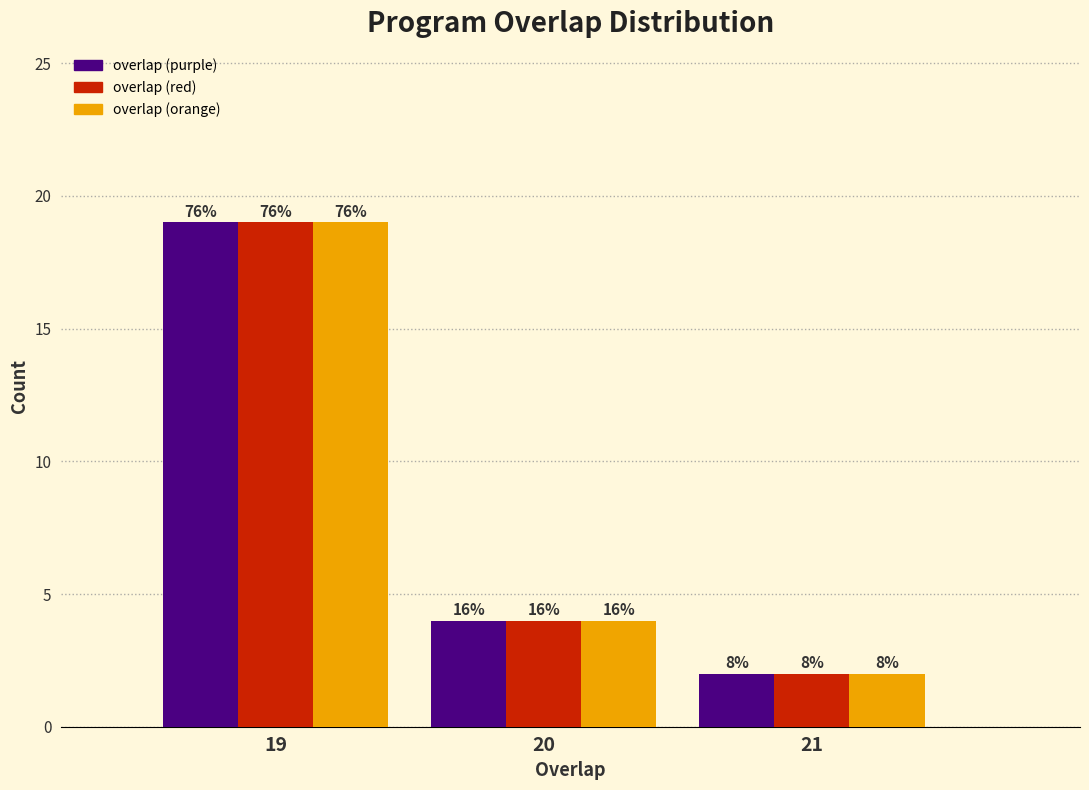

What are all the series names shown in the legend?

overlap (purple), overlap (red), overlap (orange)